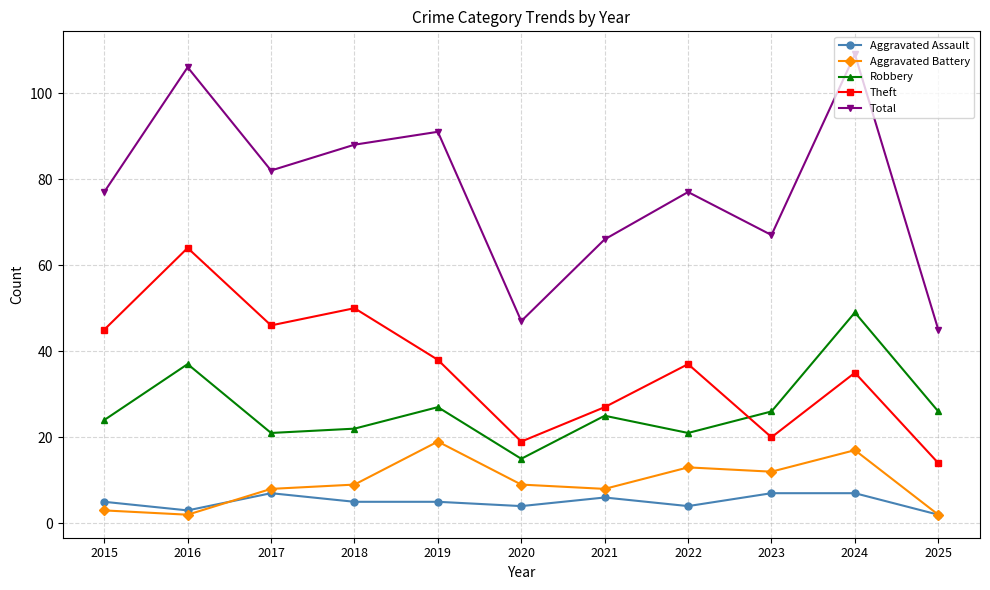

The Theft series shows 19 at 2020. True or false?

True